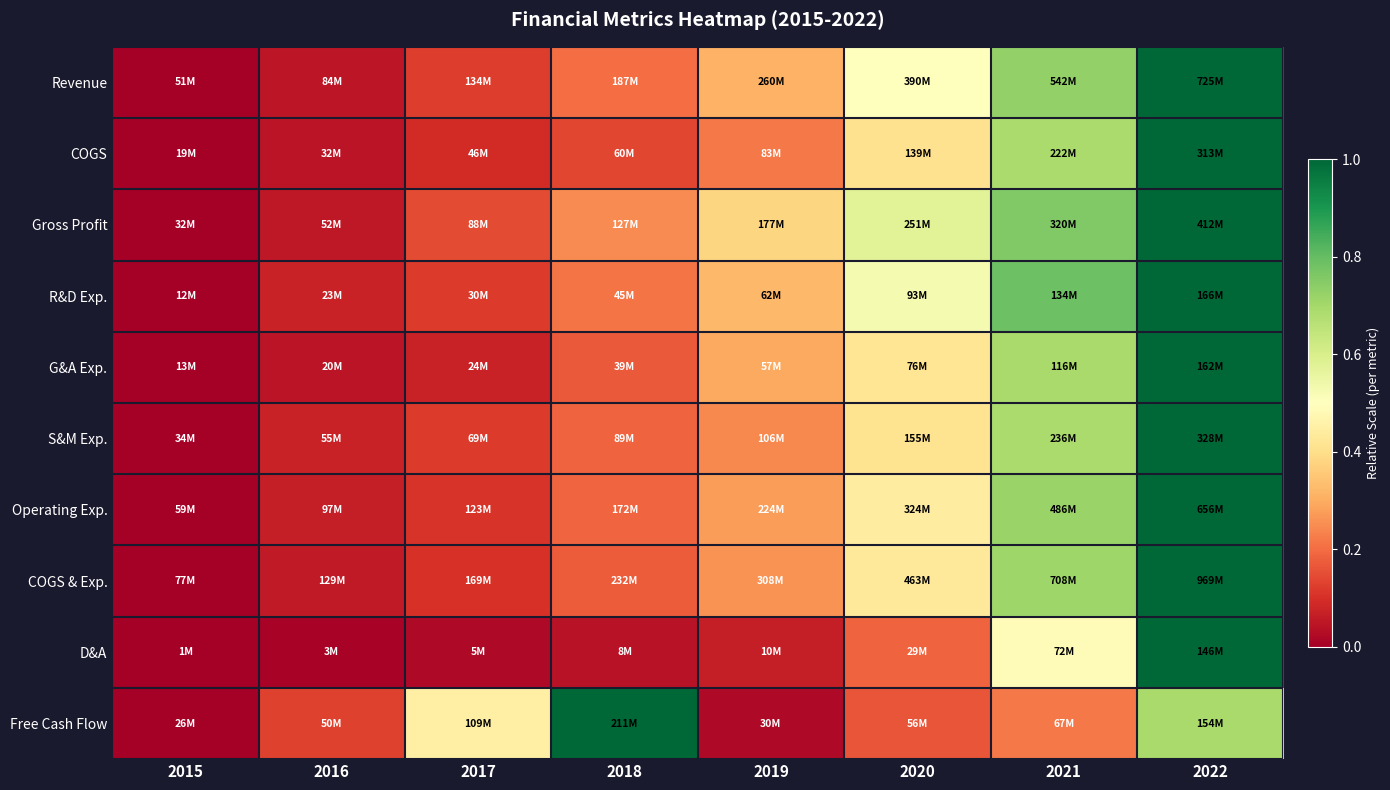

Which has a higher value, 2016 or 2022?

2022